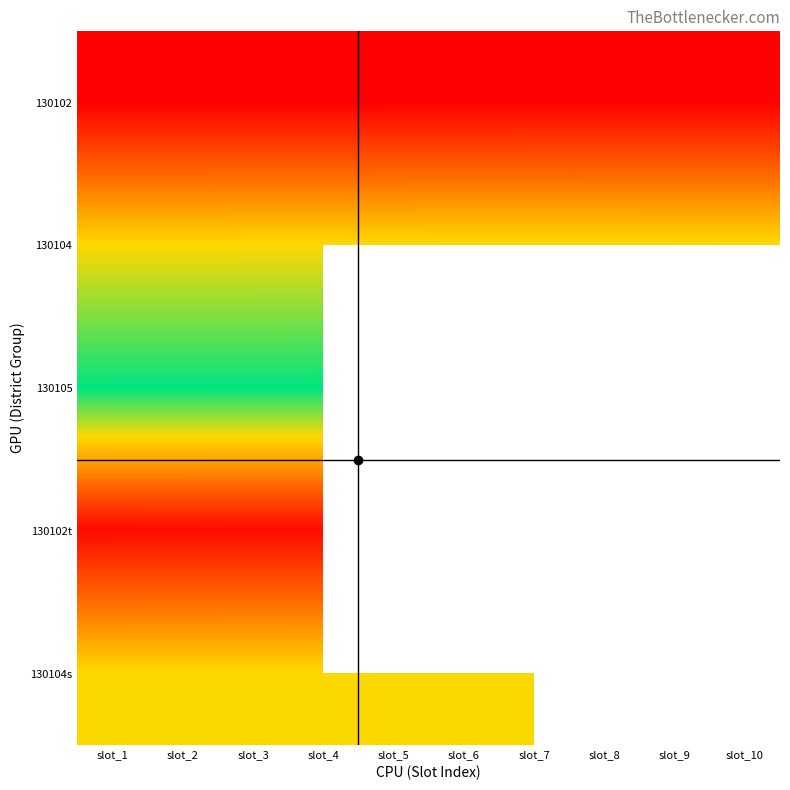

Count the number of data series in this chart.

5